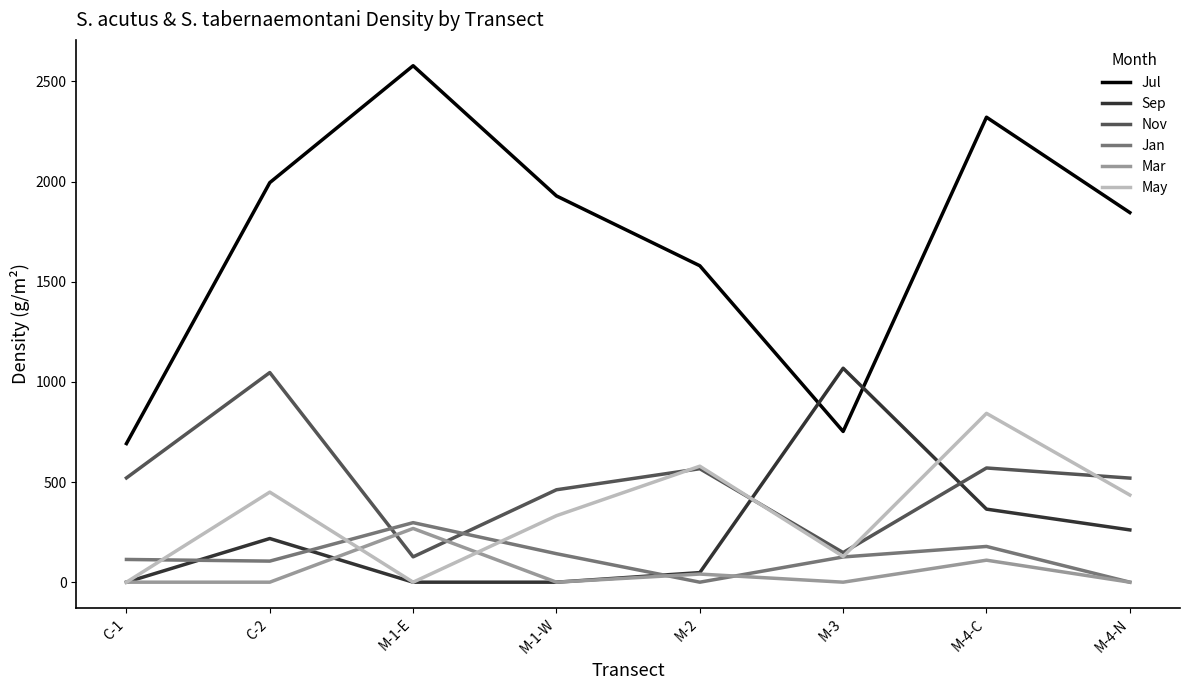

The Jul series shows 746.6 at M-4-C. True or false?

False